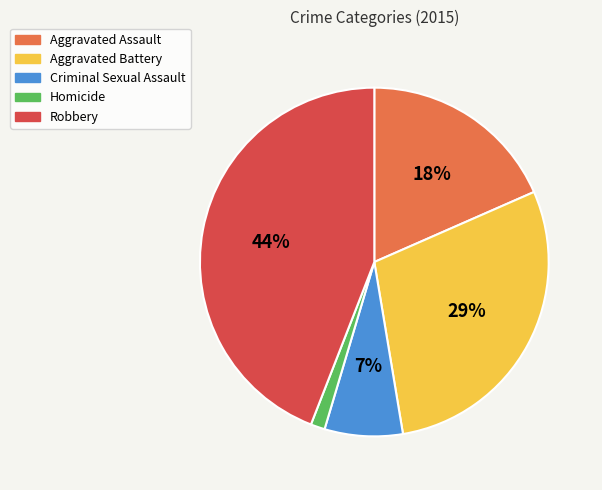

What is the ratio of the value at Criminal Sexual Assault to the value at Aggravated Assault?

0.4